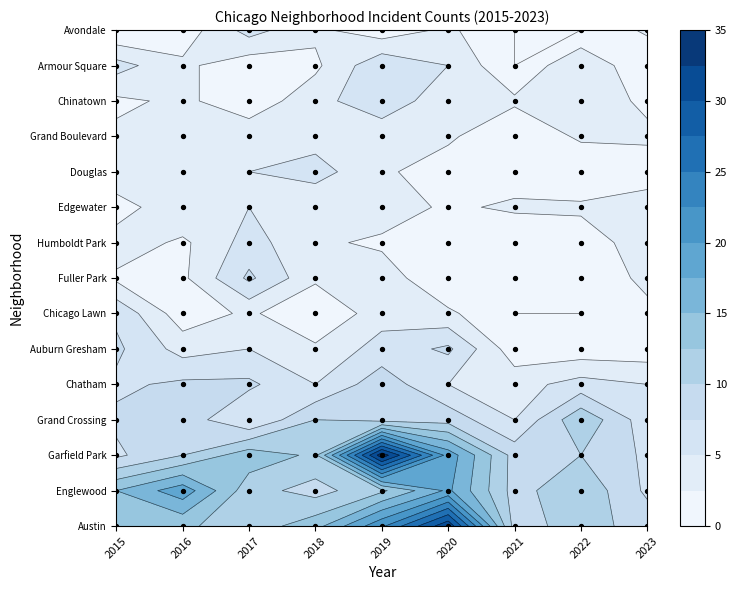

What is the highest value of the Grand Boulevard series?

4